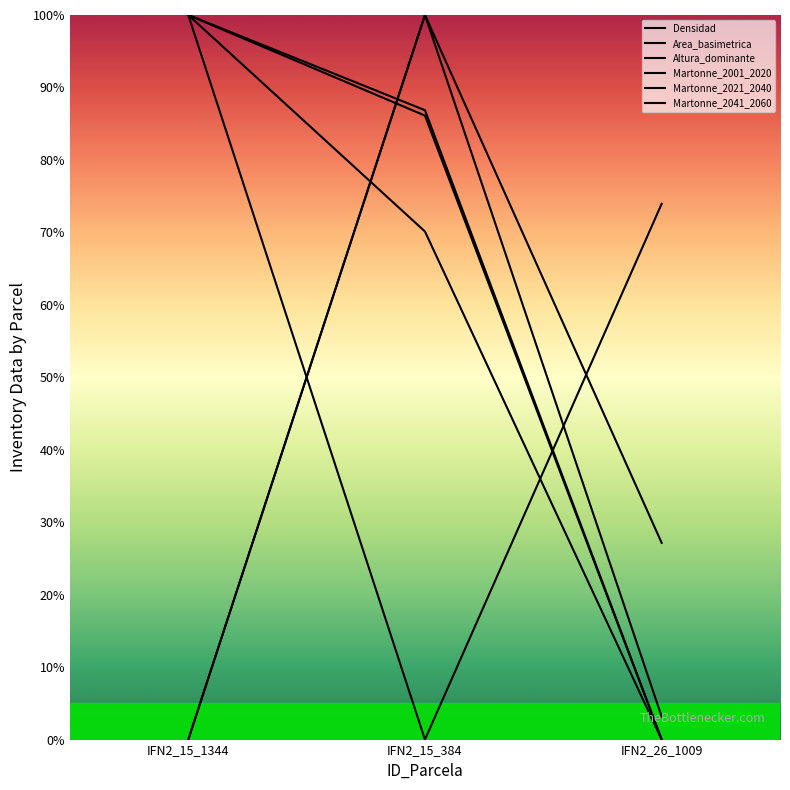

How many values in the Densidad series exceed 3?

2